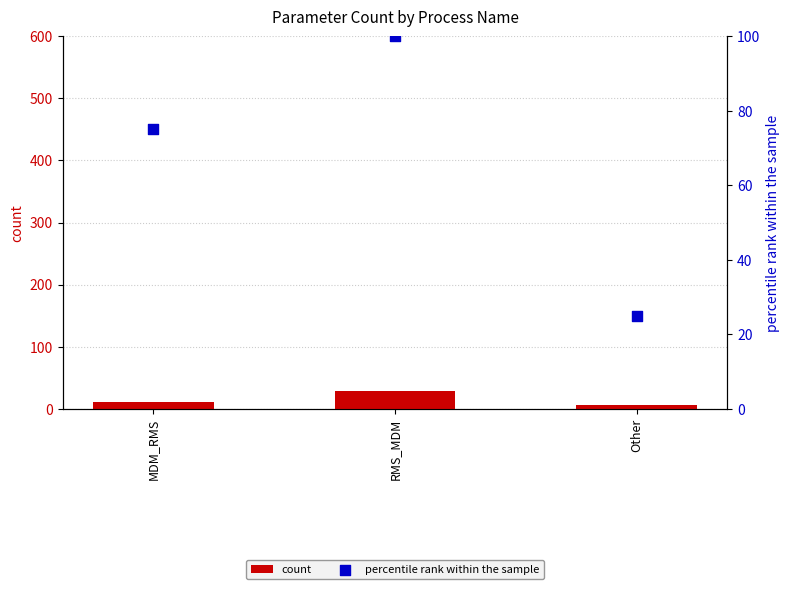

What are all the series names shown in the legend?

count, percentile rank within the sample